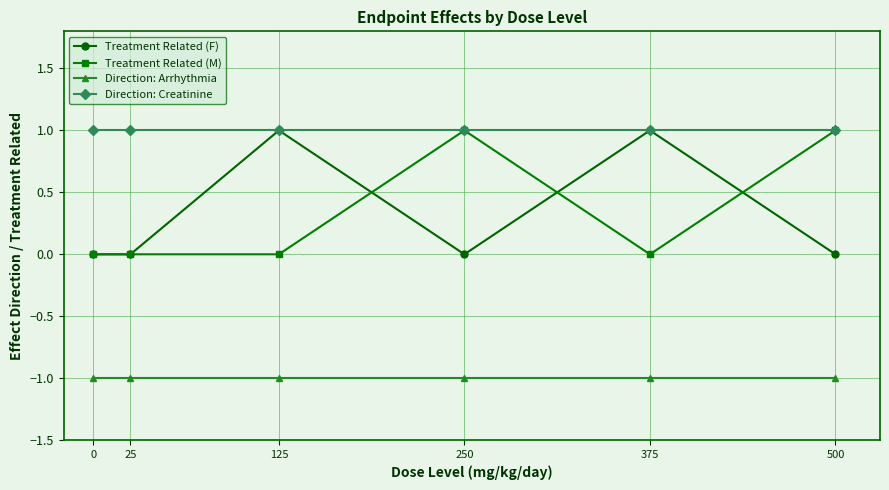

In Treatment Related (F), how many points are higher than both neighbors (excluding endpoints)?

2